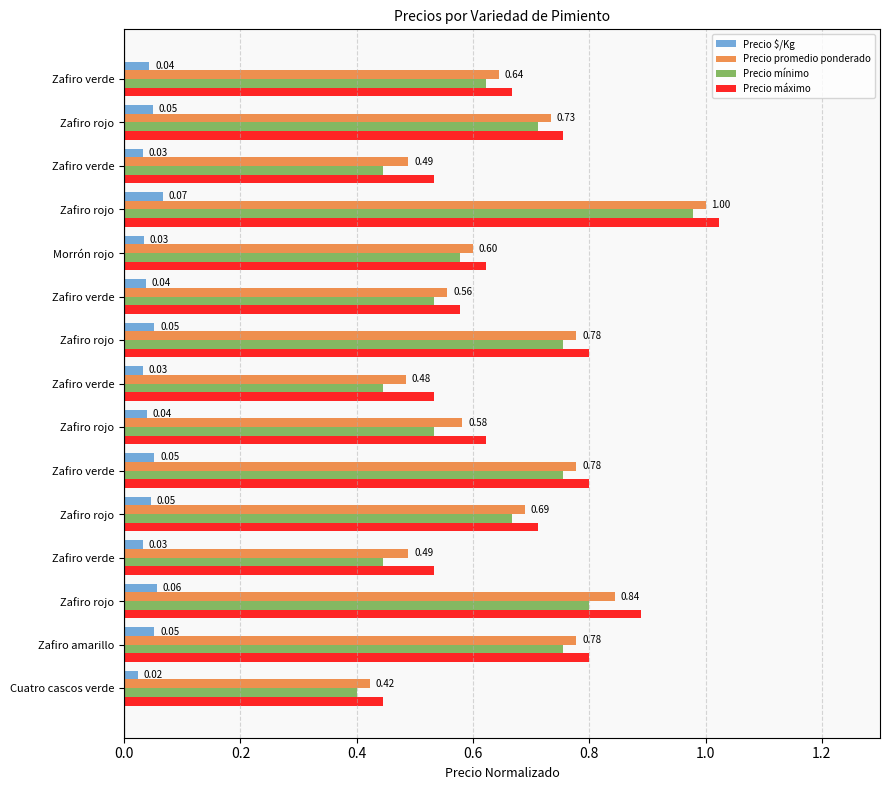

Count the number of data series in this chart.

4